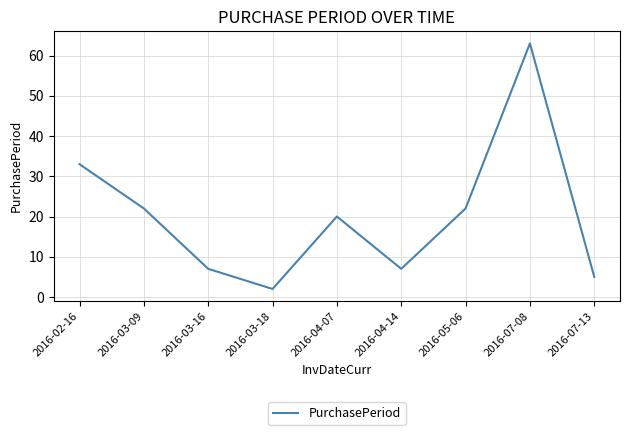

What is the maximum value shown in the chart?

63